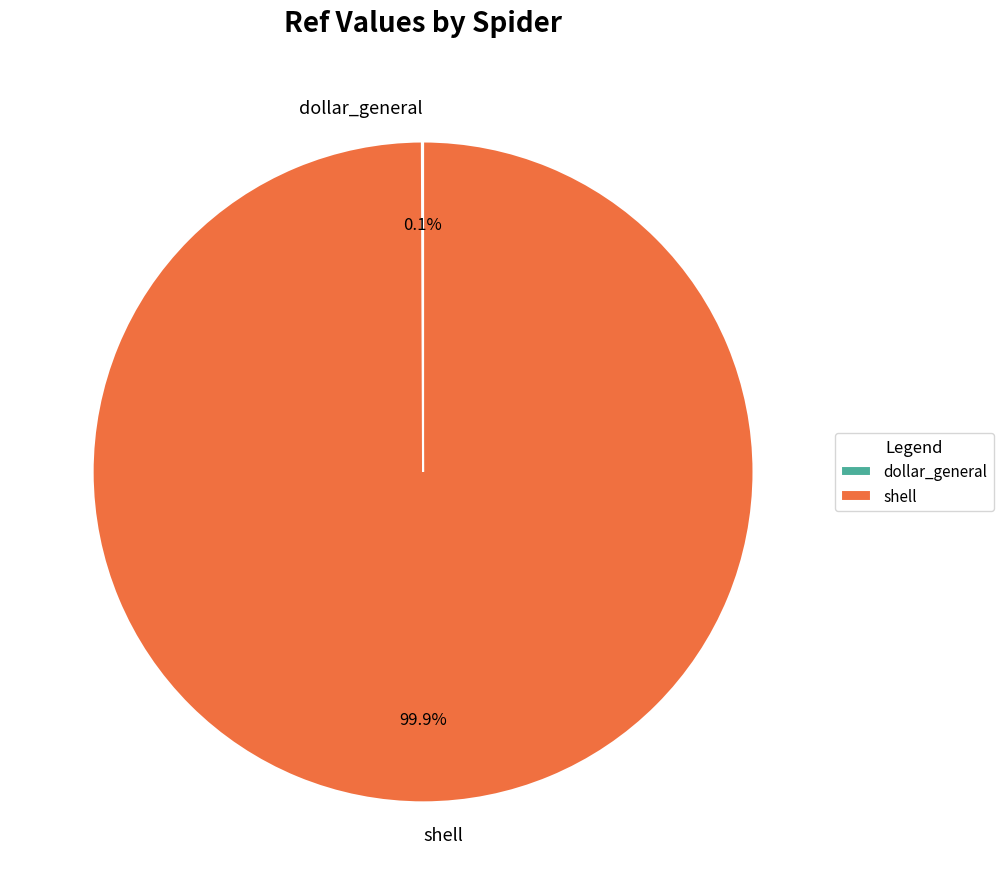

Which slice is the largest?

shell